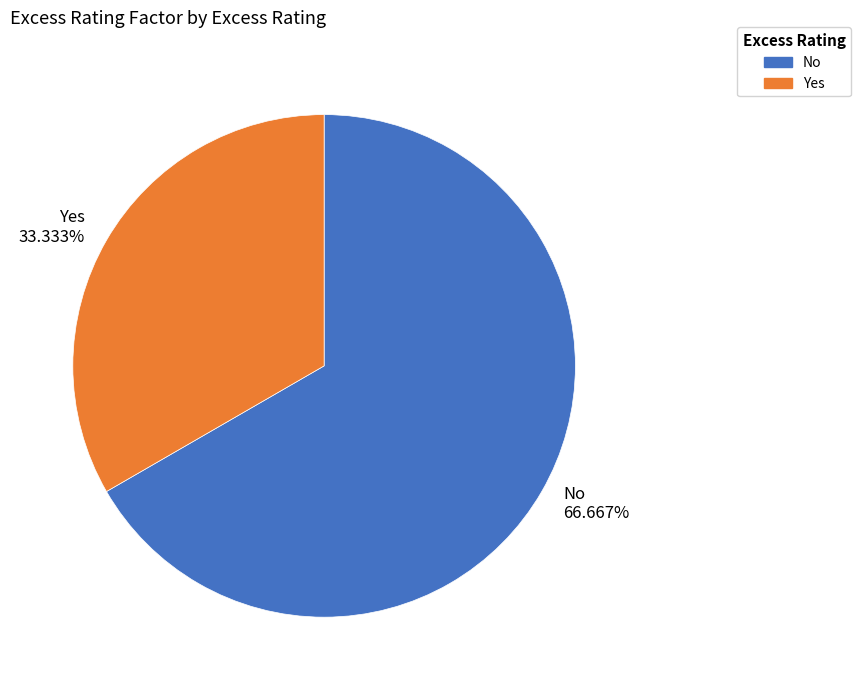

To the nearest percent, what is the average slice percentage?

50%